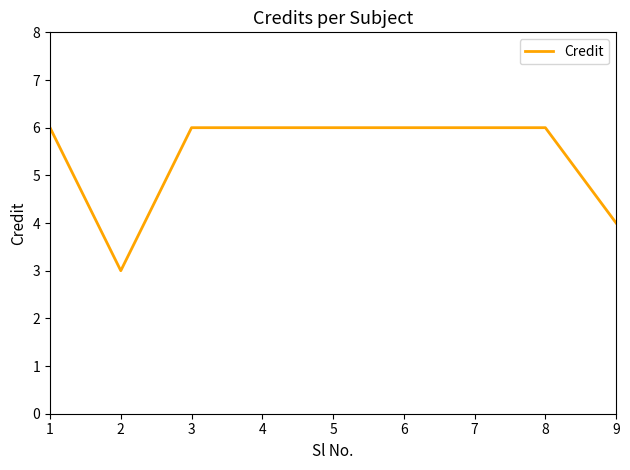

What is the difference between the maximum and minimum values?

3